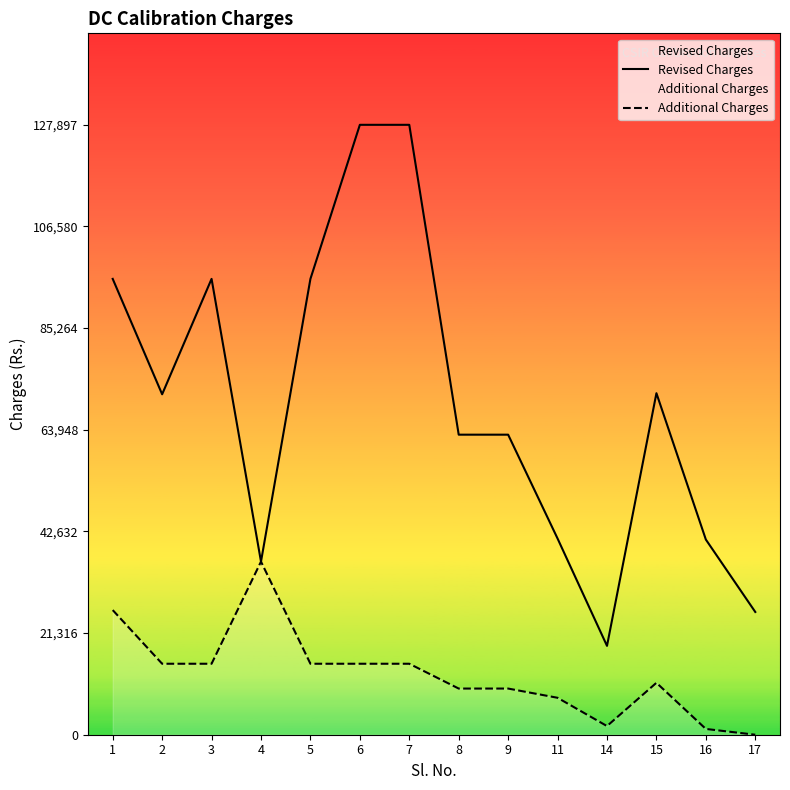

Rank the series by their maximum value, from highest to lowest.

Revised Charges, Additional Charges